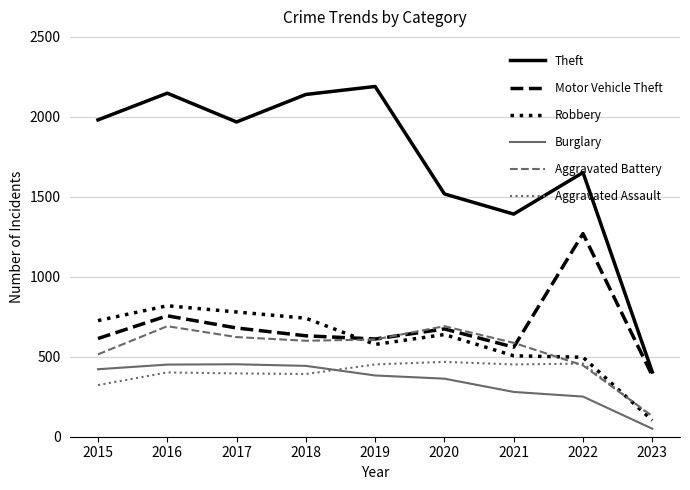

What is the total value across all series at 2017?

4900